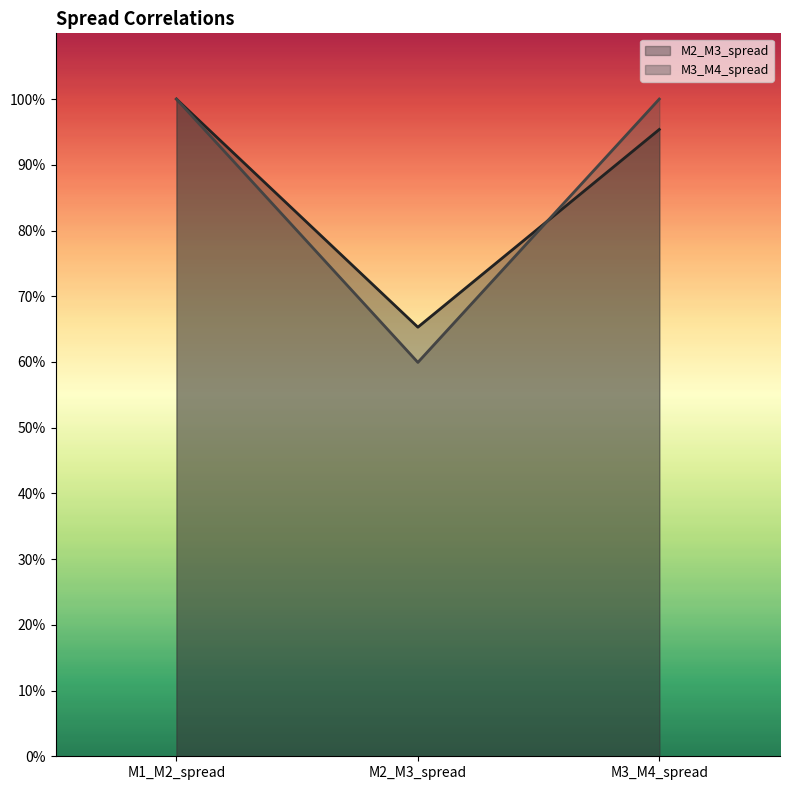

Which category has the highest value across all series?

M1_M2_spread